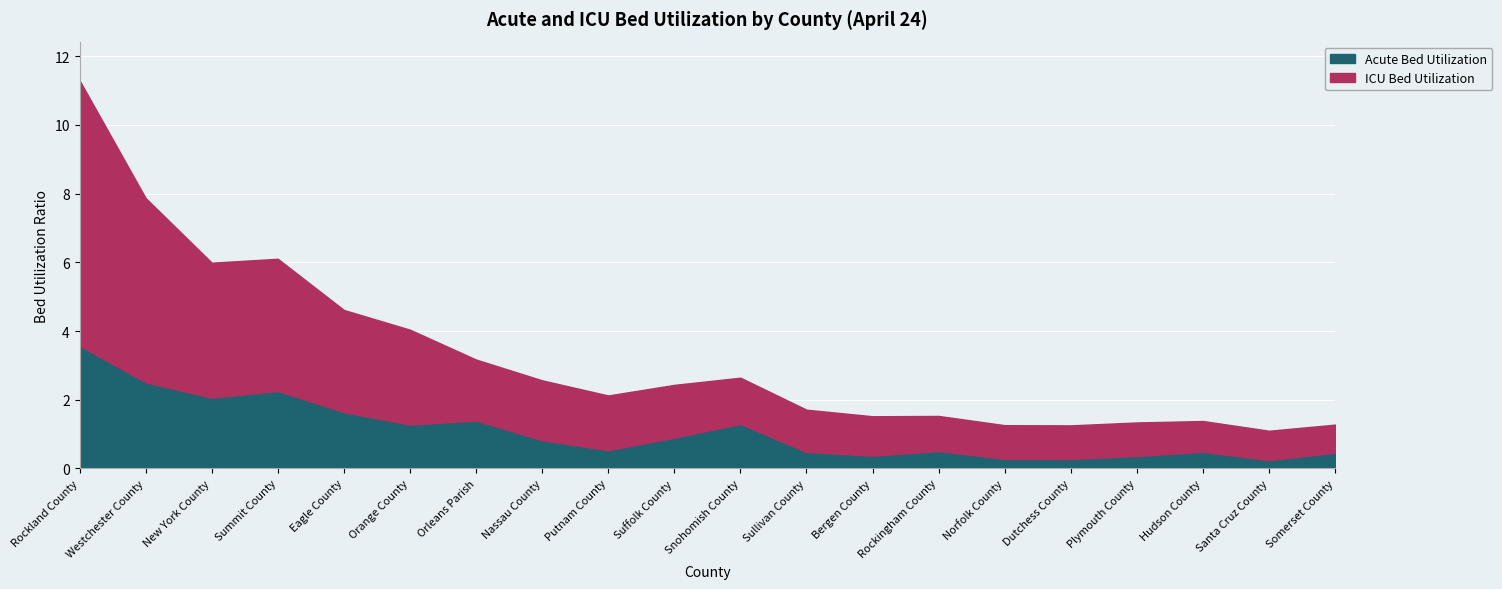

What is the difference between the ICU Bed Utilization values at Suffolk County and Snohomish County?

0.2